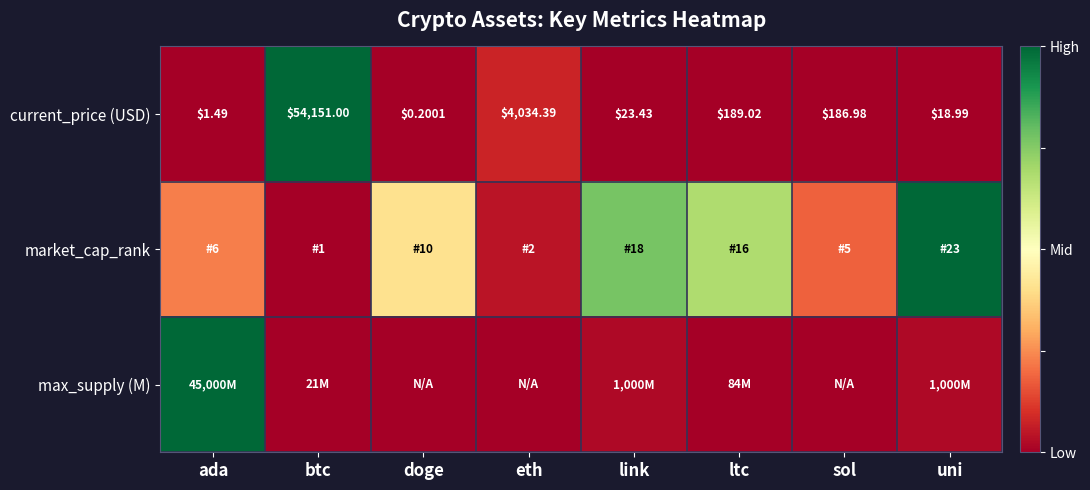

At which label is current_price (USD) closest to 27075?

eth